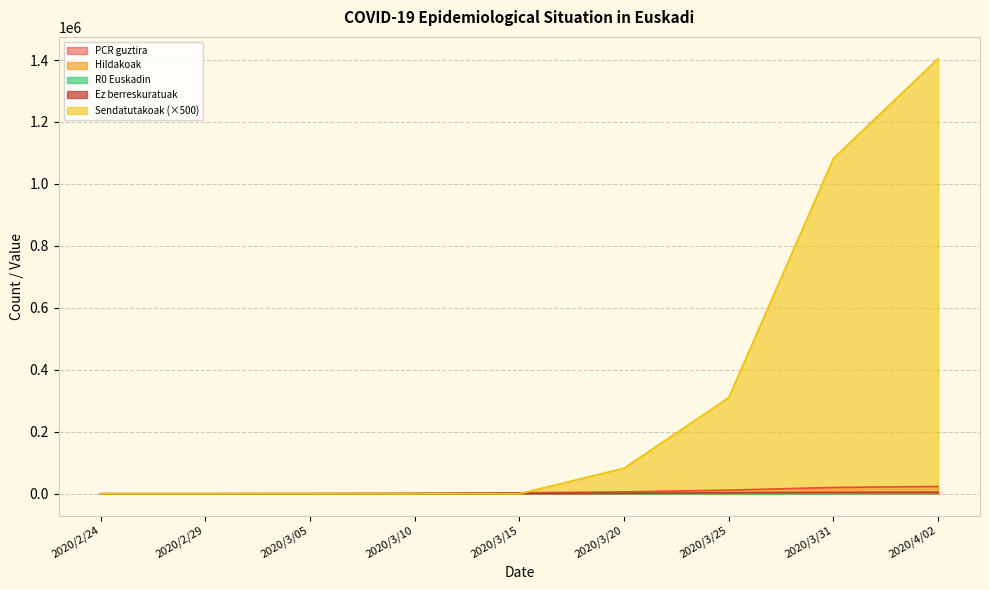

What is the spread (max minus min) of values at 2020/3/15?

3007.0